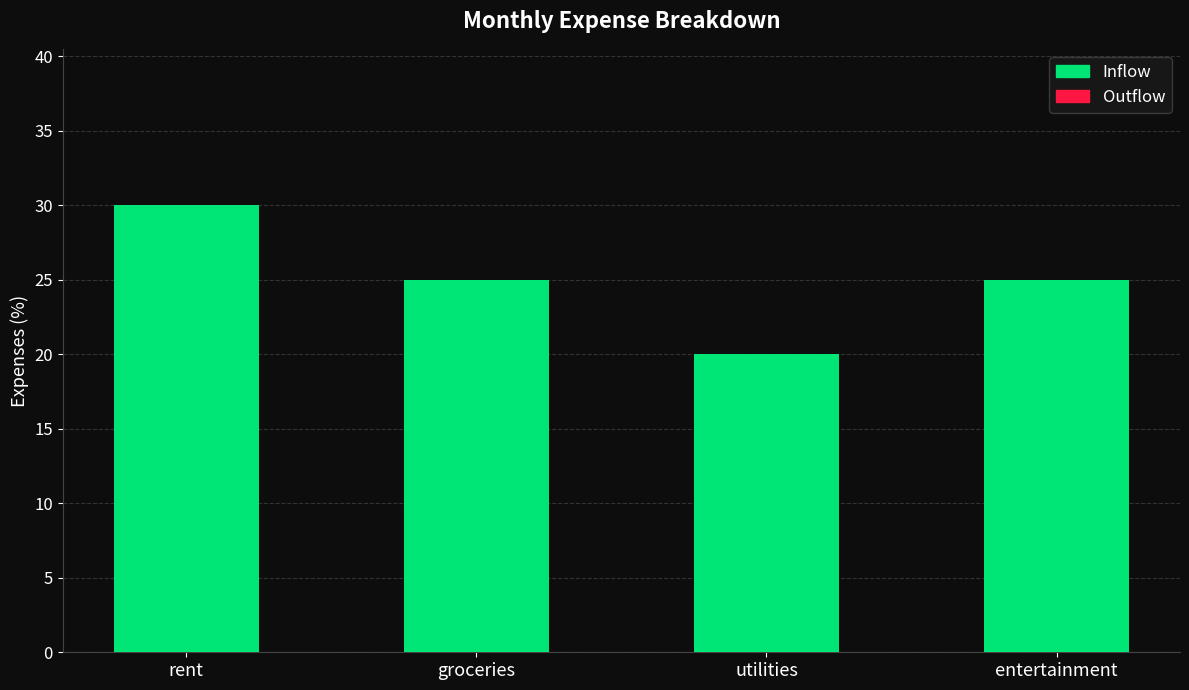

Is it true that the value at groceries is 25?

True